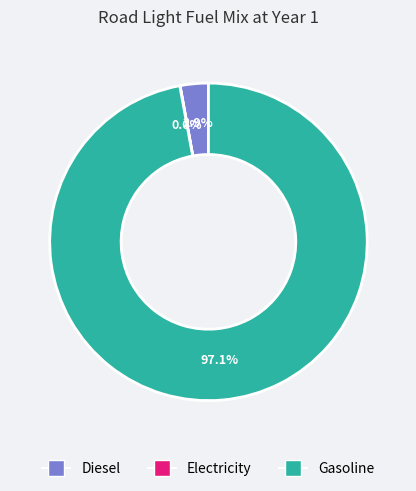

What is the majority slice?

Gasoline